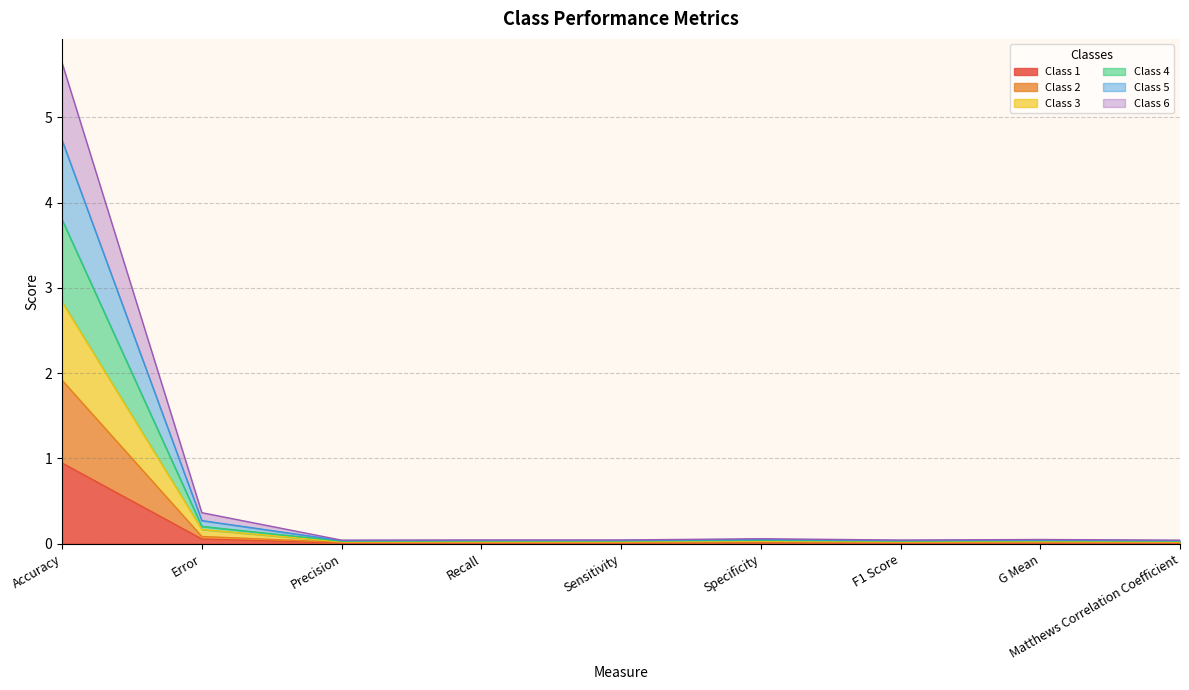

At which category is the sum across all series the highest?

Accuracy